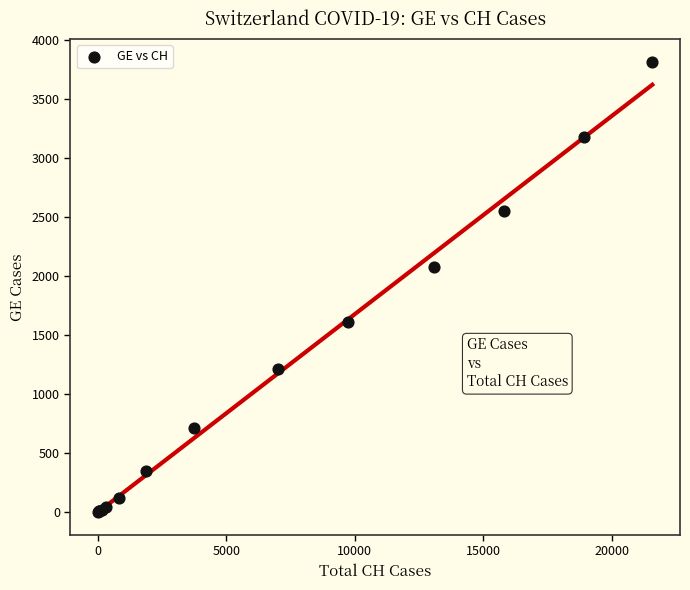

What Y value in the scatter plot is closest to 1907?

2072